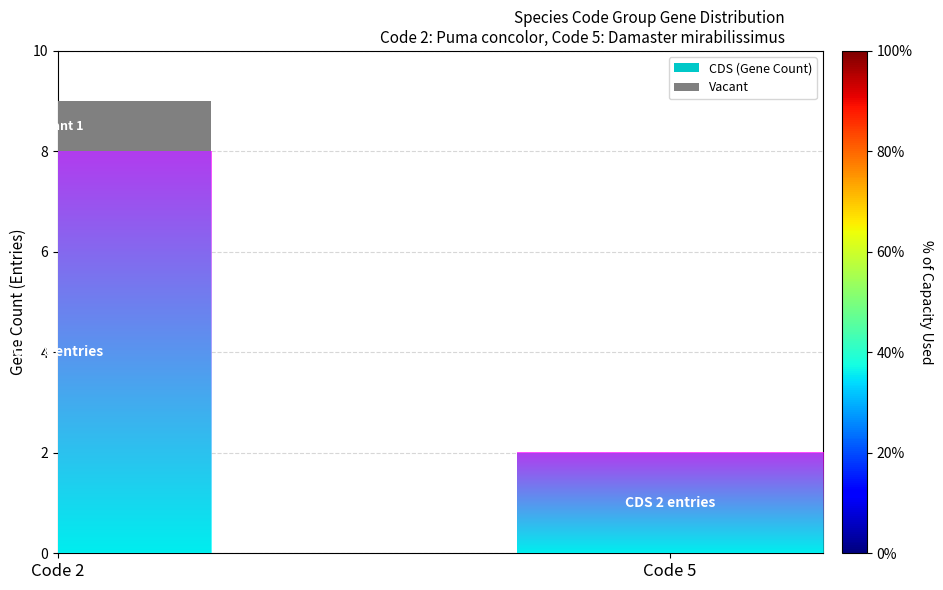

Reading left to right, transcribe the values for CDS (Gene Count).

Code 2=8	Code 5=2